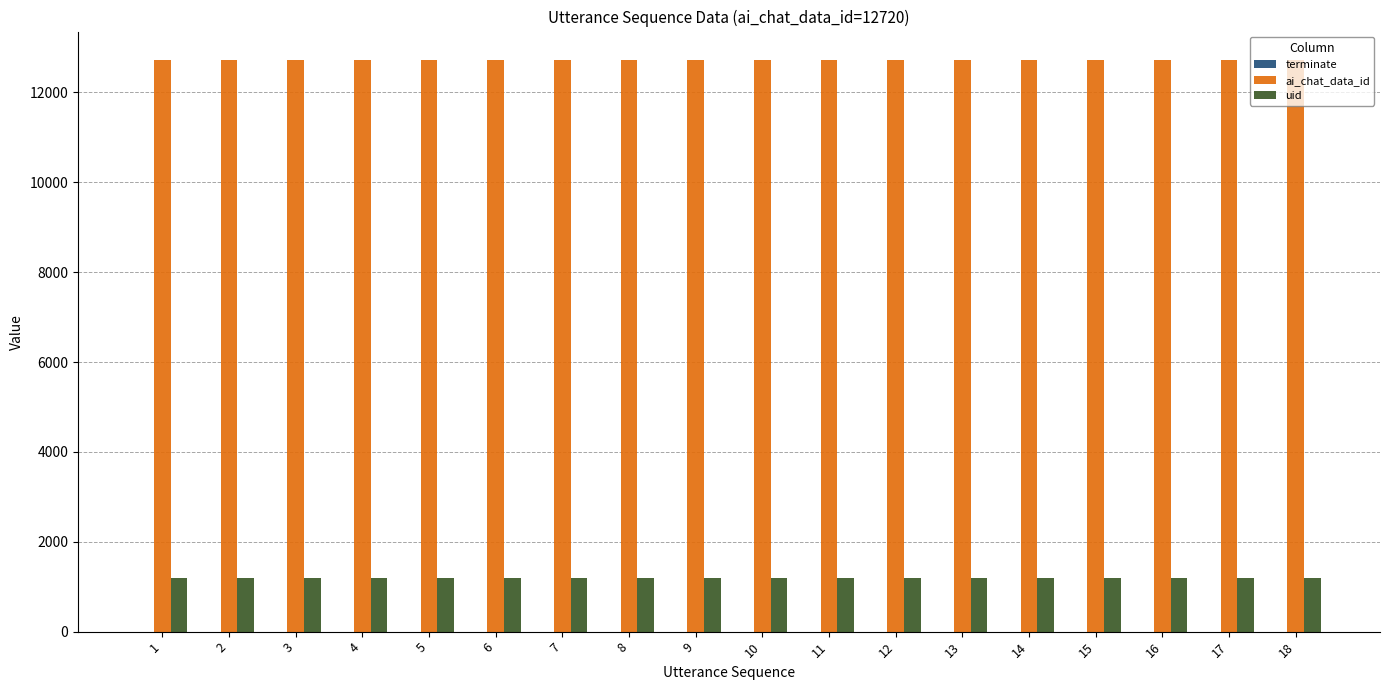

Is the value of ai_chat_data_id at 13 greater than the value of uid at 8?

Yes